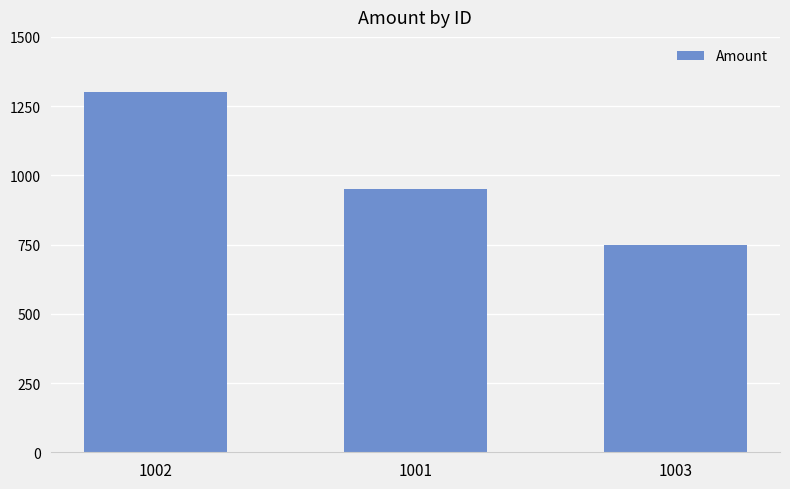

Rank the categories by value from highest to lowest.

1002, 1001, 1003